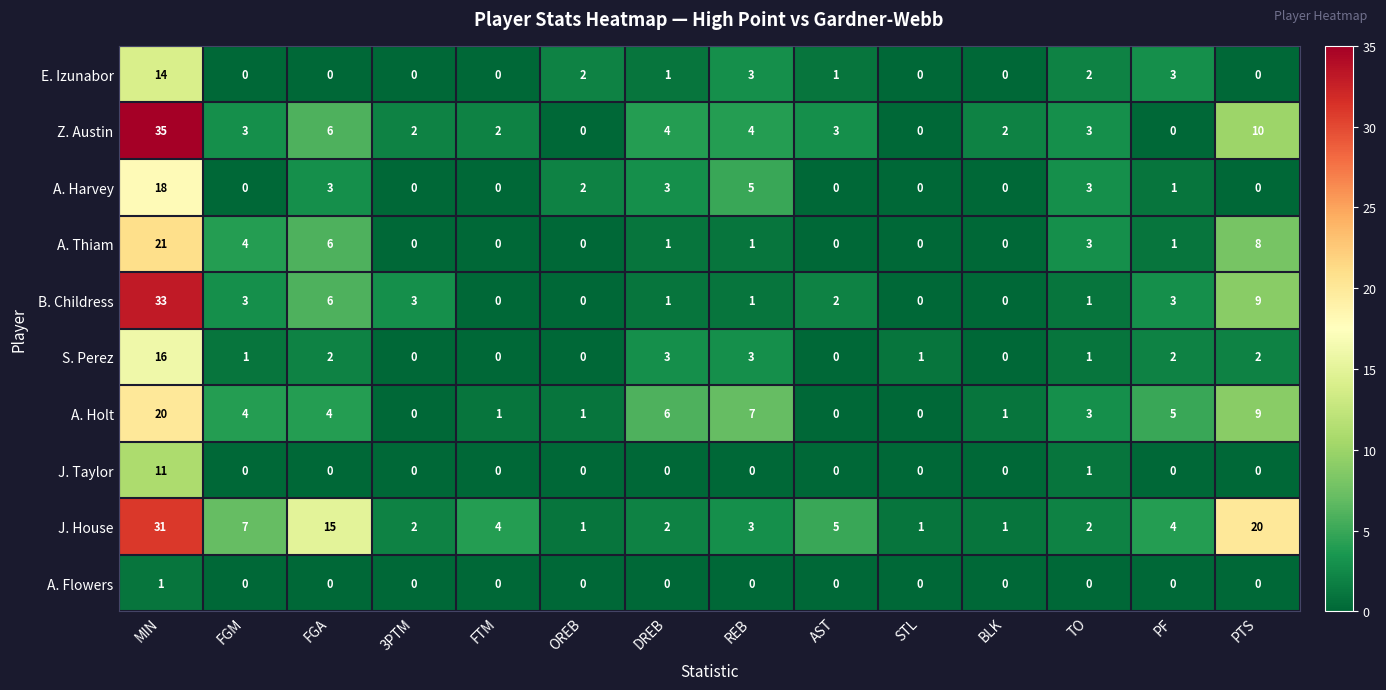

Is it true that A. Thiam equals 4 at FGM?

True